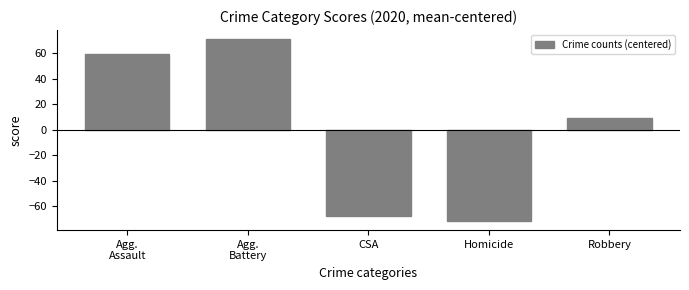

How many data points does each series have?

5